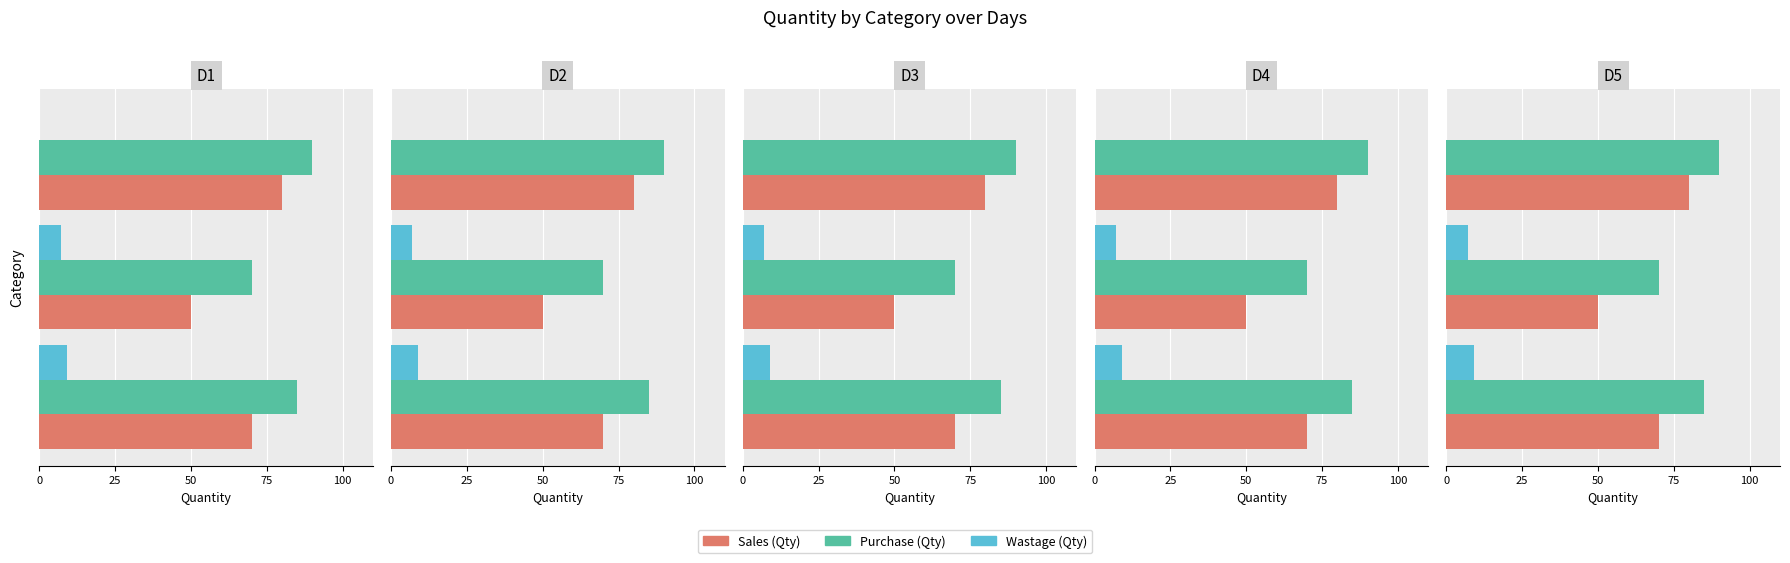

What is the maximum value for Purchase (Qty)?

90